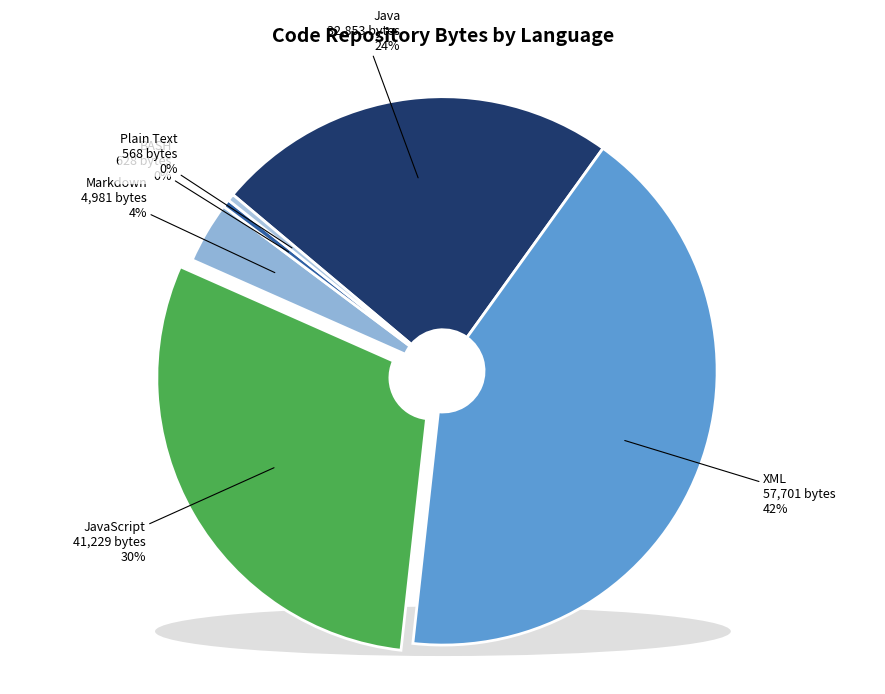

Does any single category account for the majority?

No